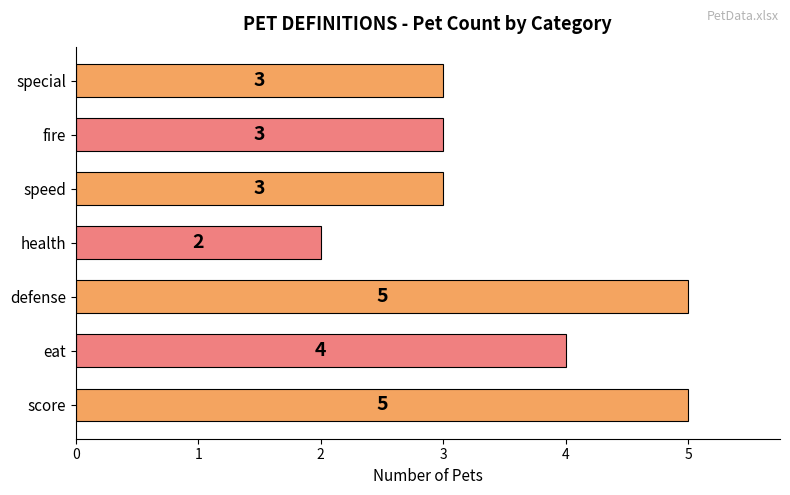

Reading top to bottom, transcribe all the data shown in this chart.

special=3	fire=3	speed=3	health=2	defense=5	eat=4	score=5